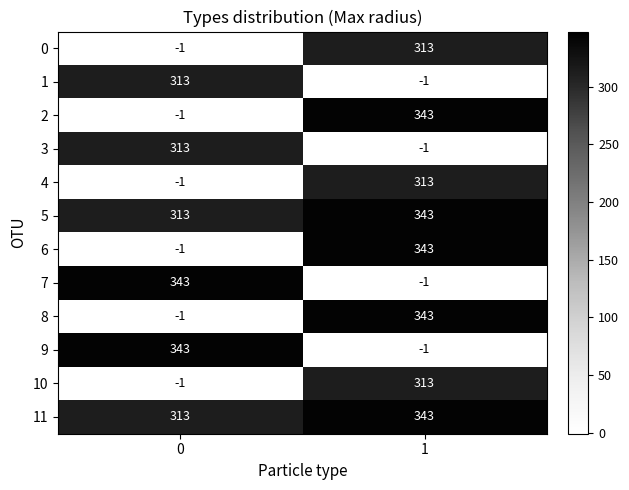

What is the approximate value of 10 at 1, to the nearest 10?

310